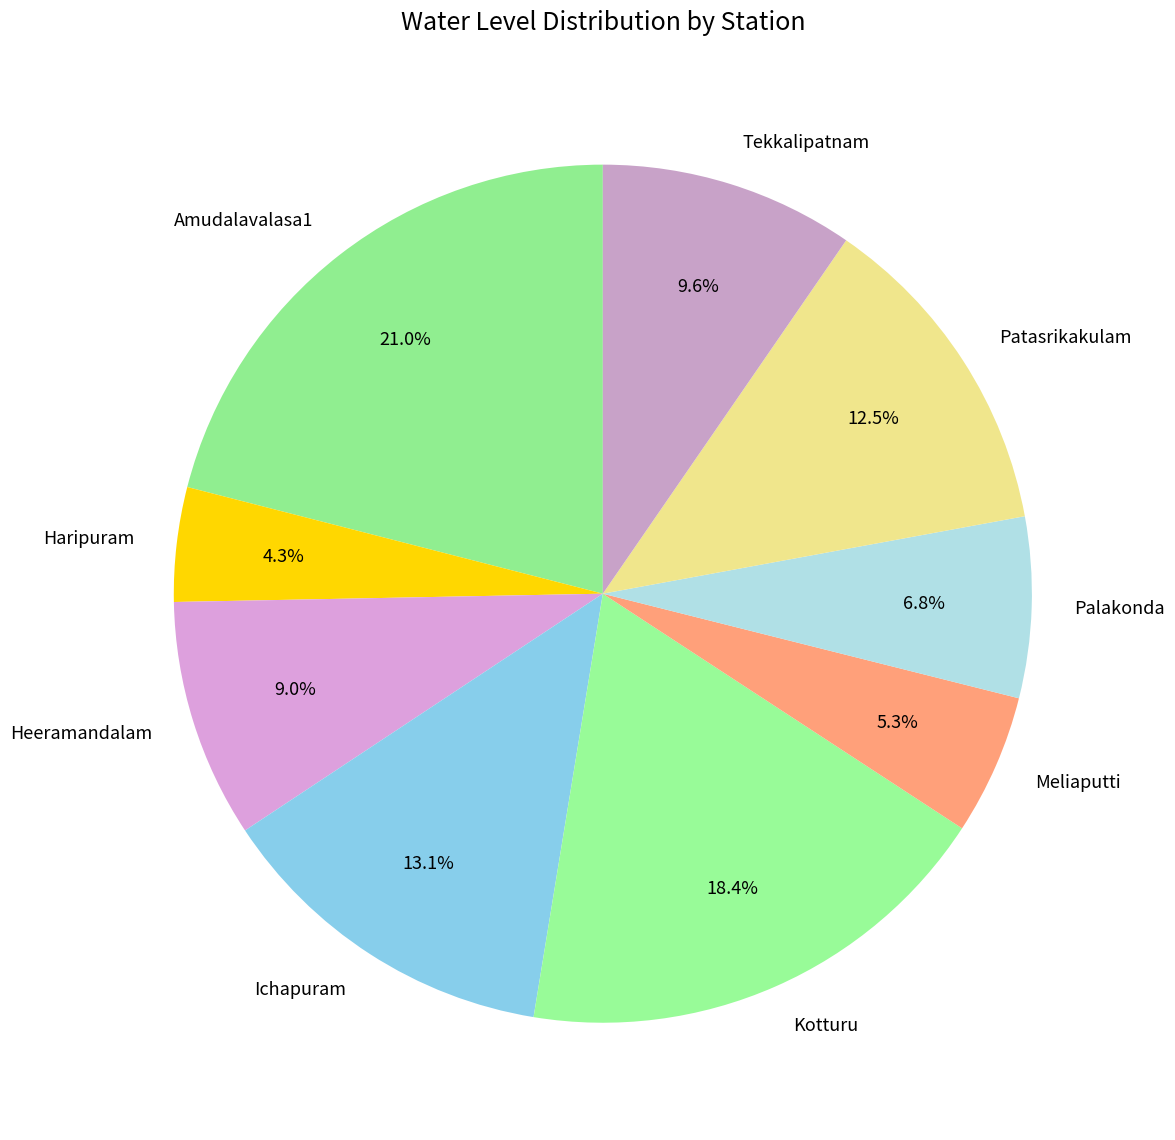

Do Kotturu and Palakonda together represent more than half of the pie?

No